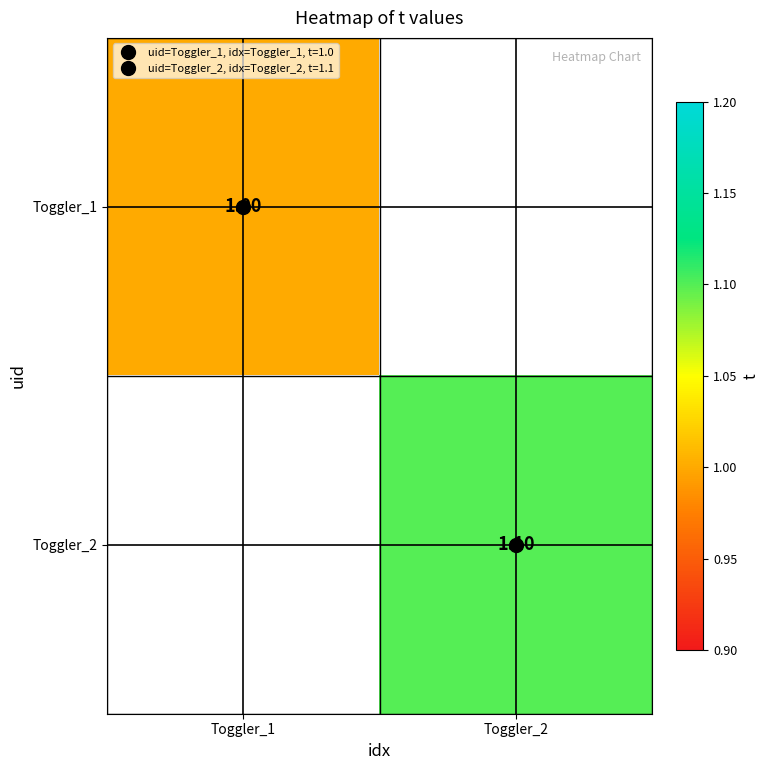

List the labels in order of Toggler_1 value, smallest first.

Toggler_1, Toggler_2